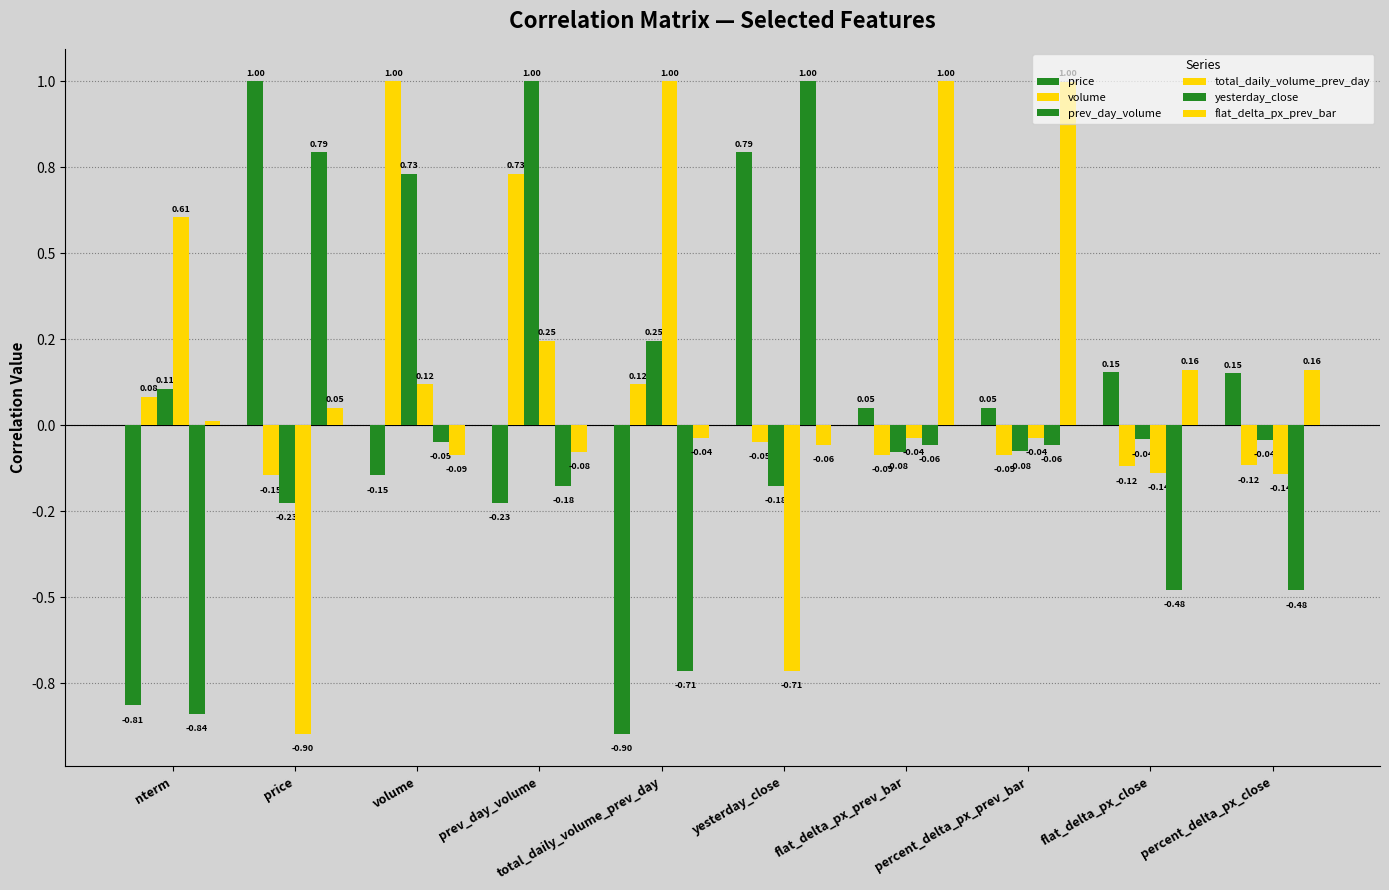

What is the difference between the flat_delta_px_prev_bar values at percent_delta_px_close and yesterday_close?

0.2